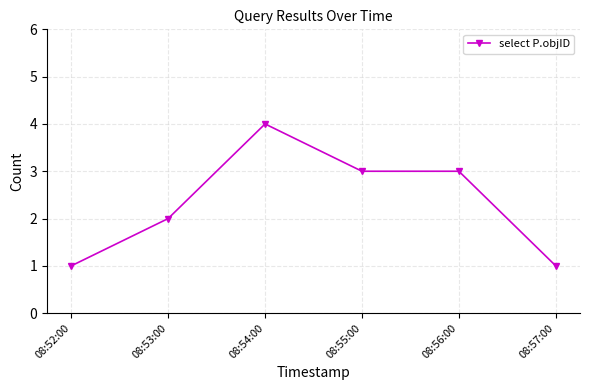

Count the number of categories in the chart.

6